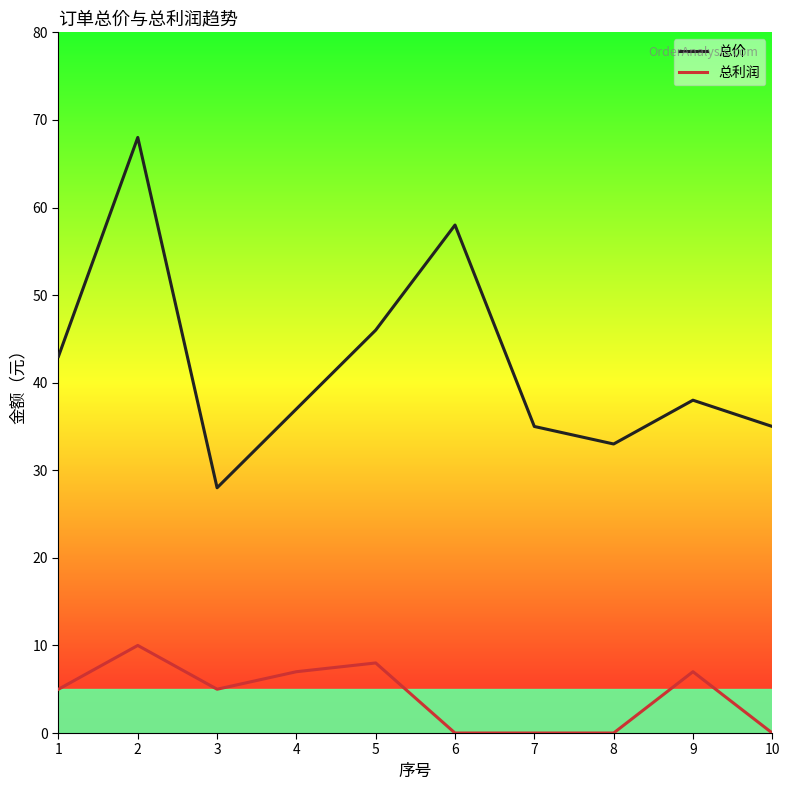

Reading right to left, what are all the values shown in this chart?

总价: 35	38	33	35	58	46	37	28	68	43
总利润: 0	7	0	0	0	8	7	5	10	5